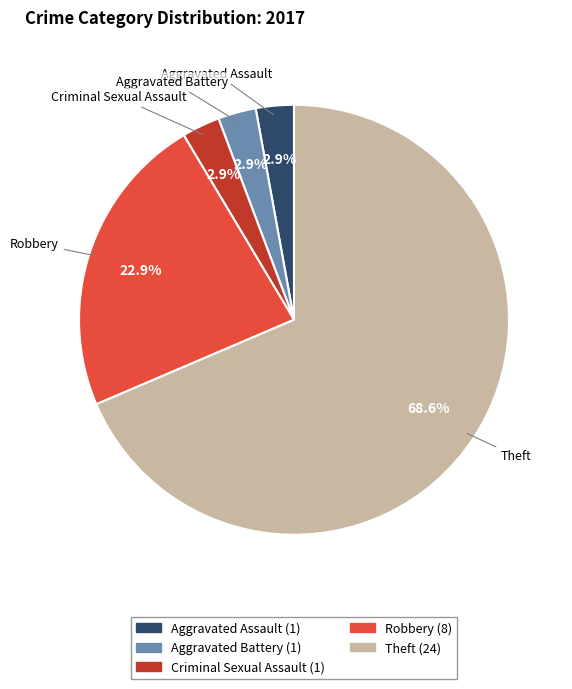

To the nearest percent, what portion does Aggravated Battery represent?

3%